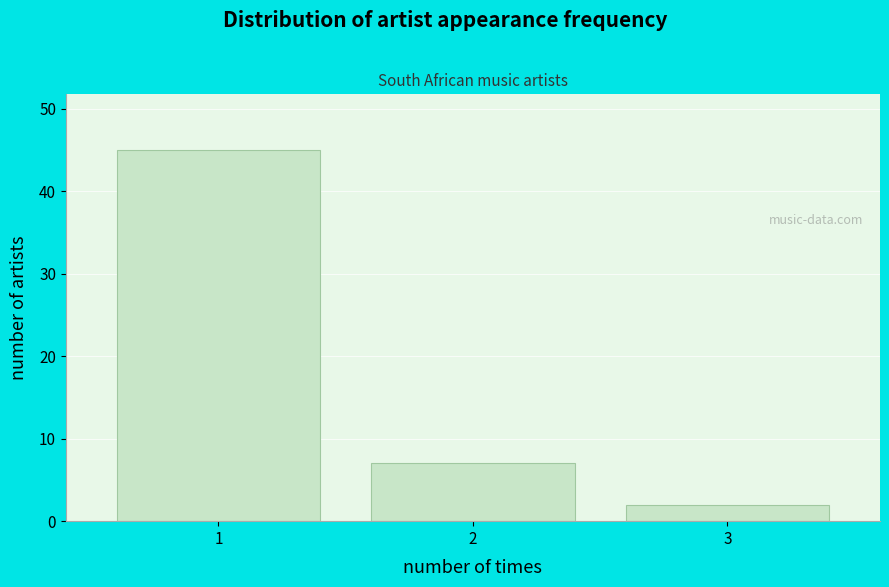

Reading right to left, extract all data points from this chart.

3=2	2=7	1=45